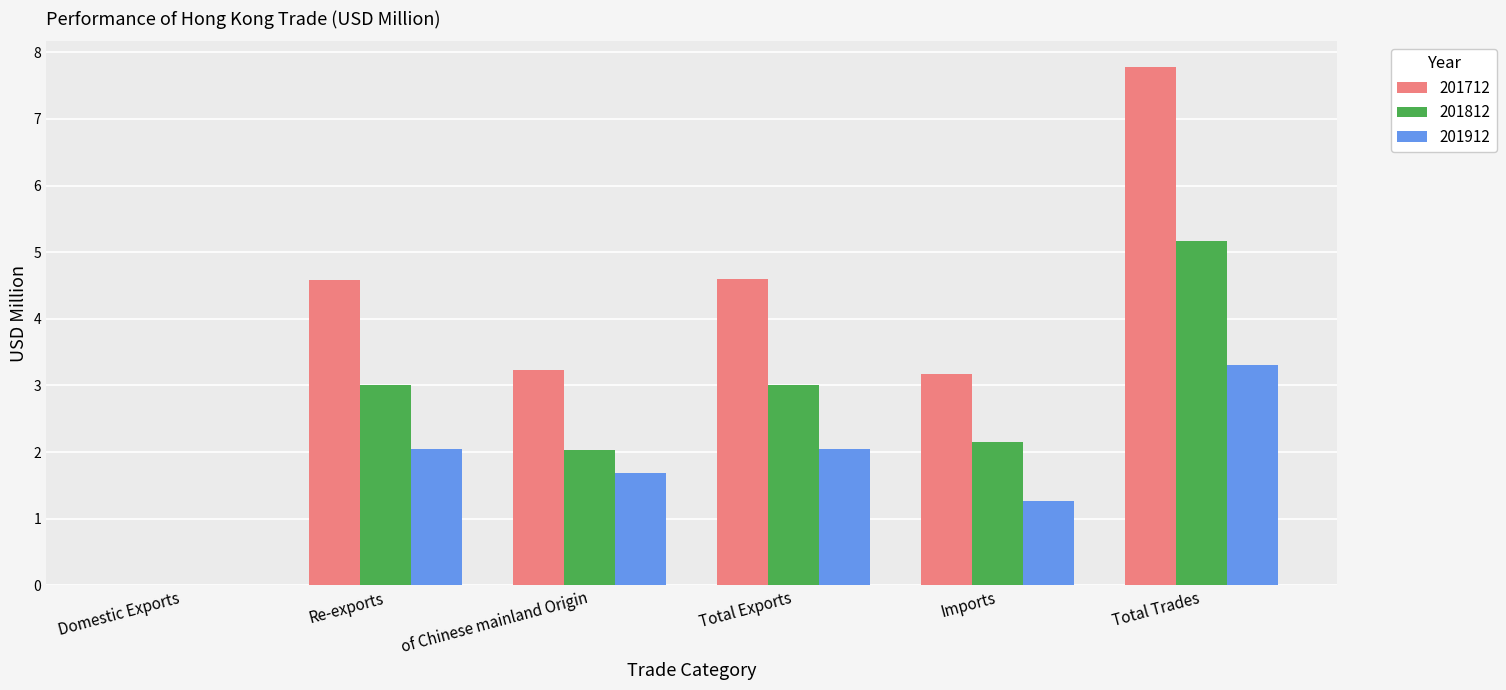

Between Imports and Total Trades, which series saw the biggest shift?

201712